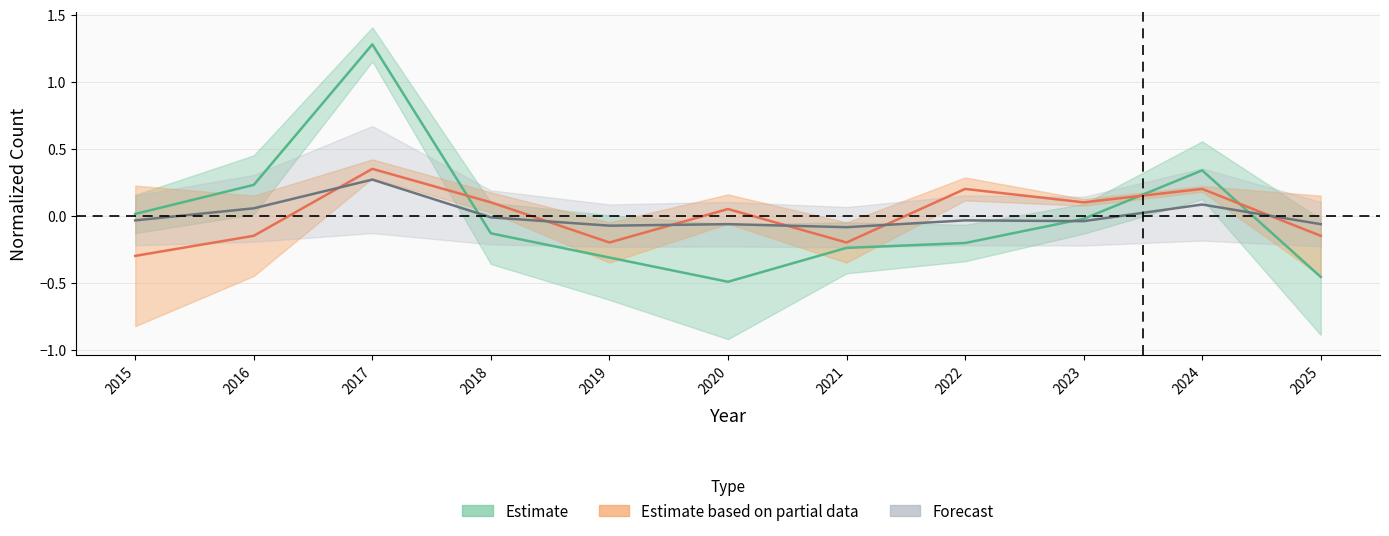

After their last crossing, which series has the higher values: Robbery or Total?

Total